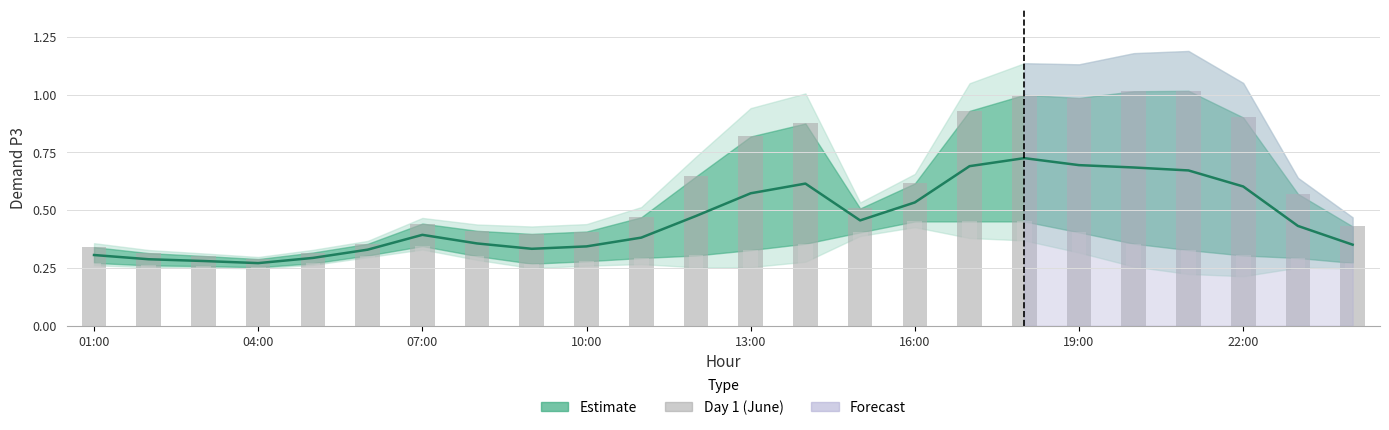

What is the sum of all values?

14.4